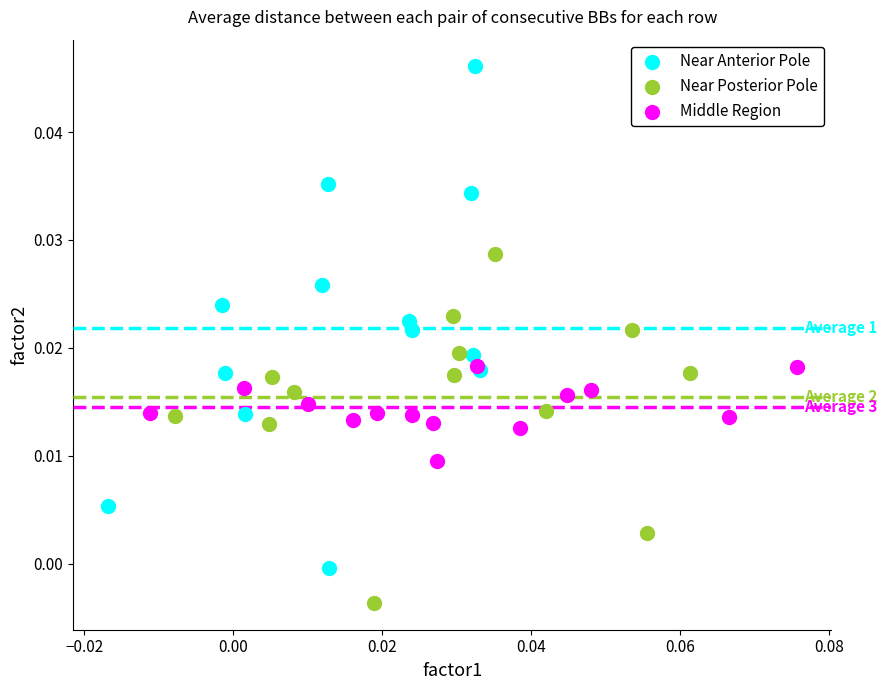

What are all the series names shown in the legend?

Near Anterior Pole, Near Posterior Pole, Middle Region